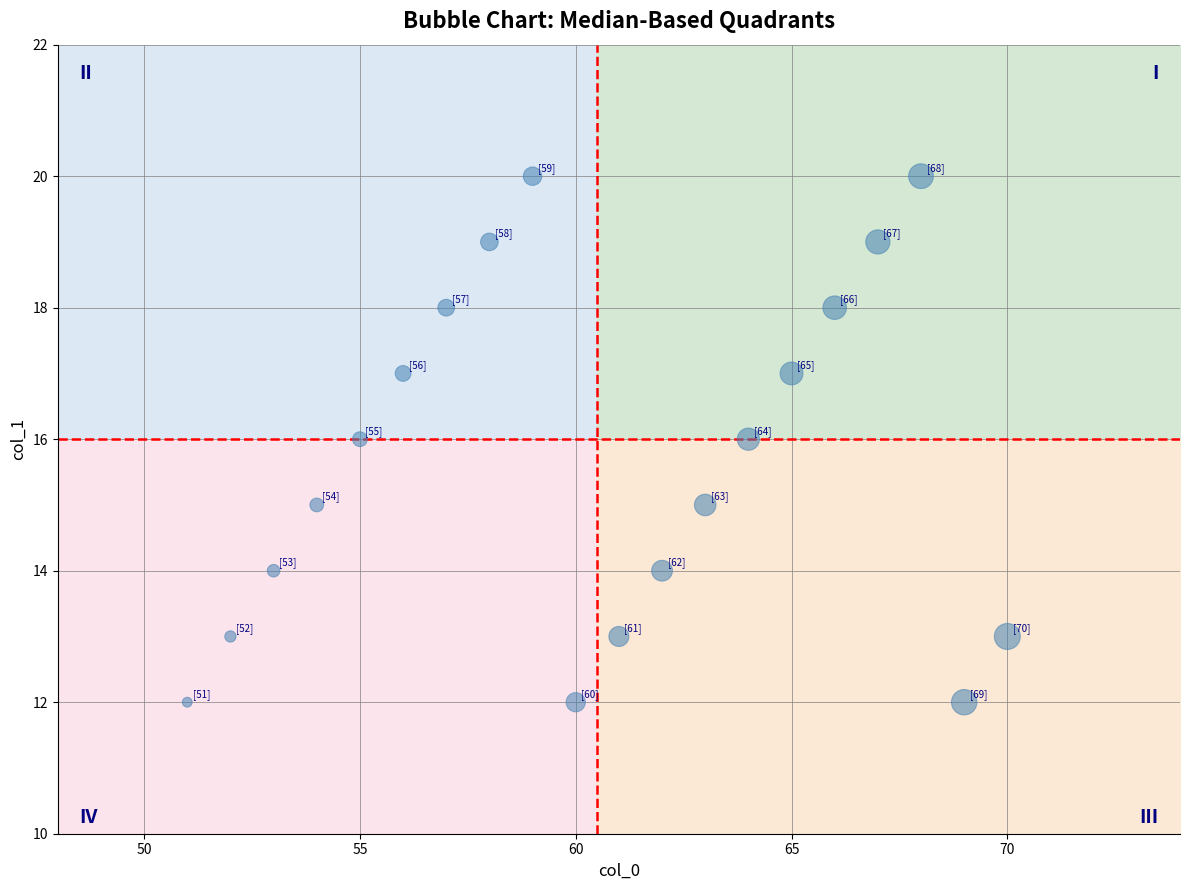

What is the range of Y values (max minus min)?

8